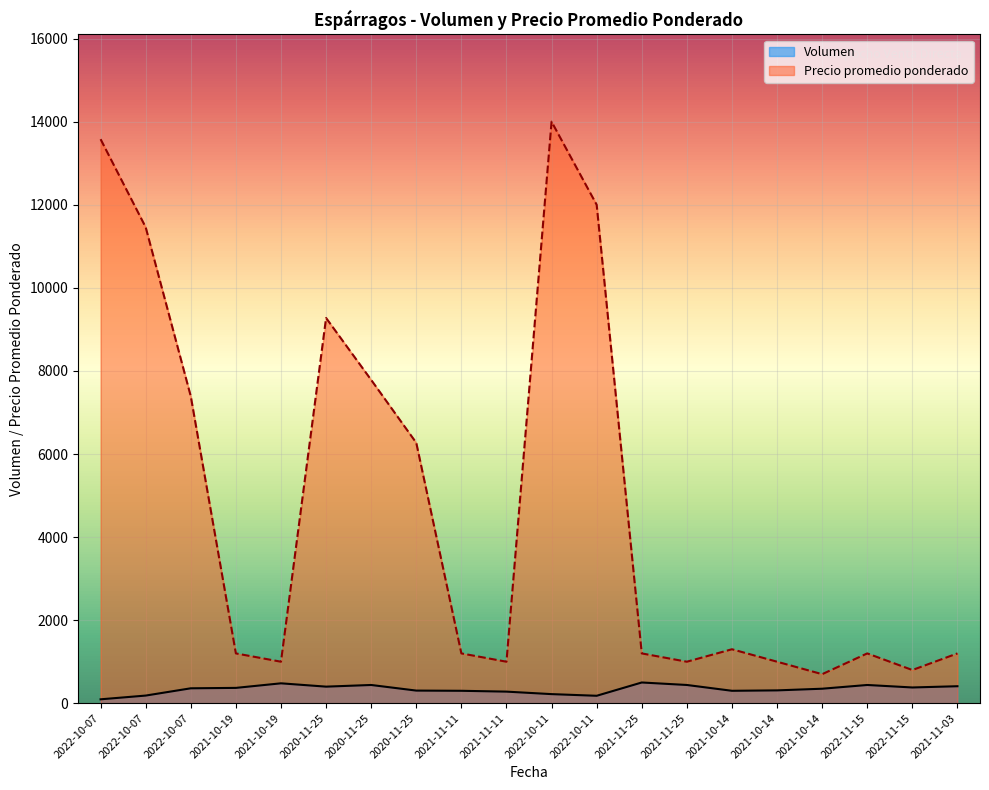

In Precio promedio ponderado, how many points are lower than both neighbors (excluding endpoints)?

5